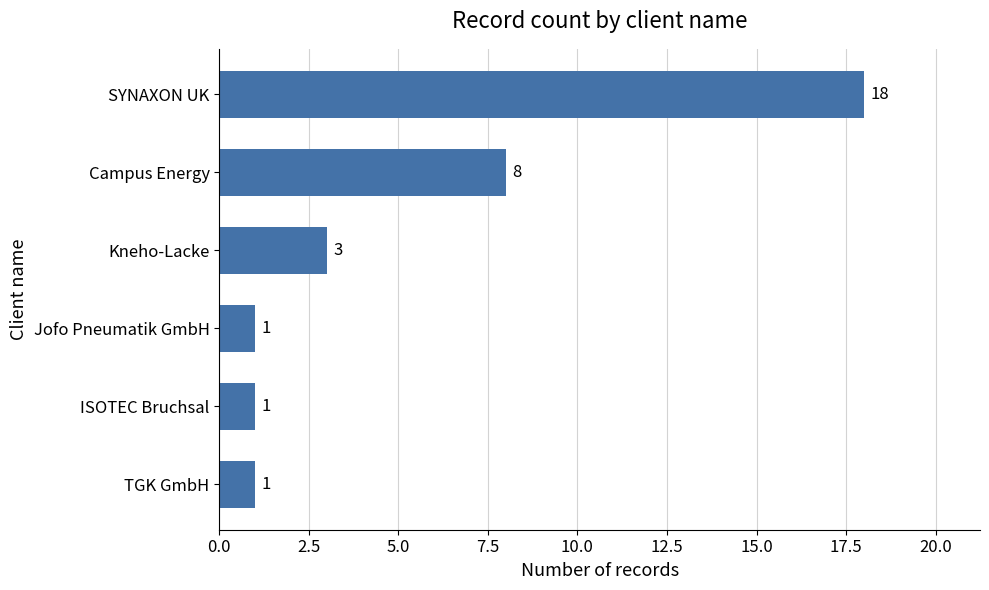

What is the difference between the maximum and minimum values?

17